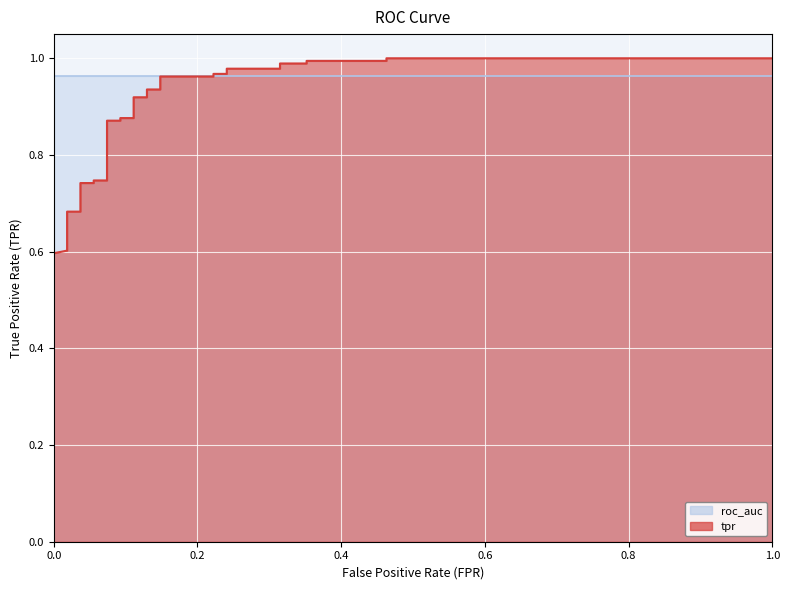

How many categories are shown in the chart?

34